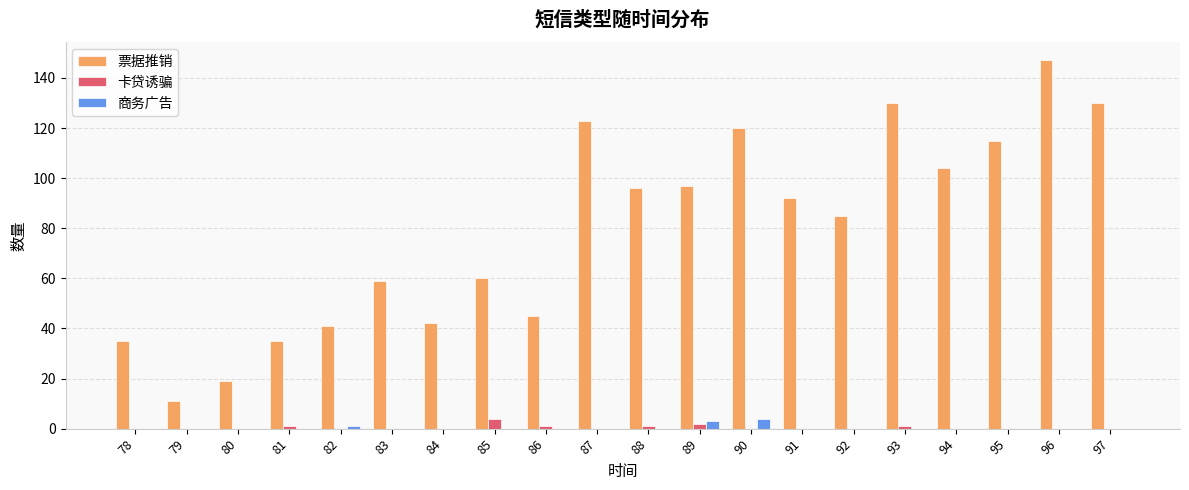

What is the highest value of the 票据推销 series?

147